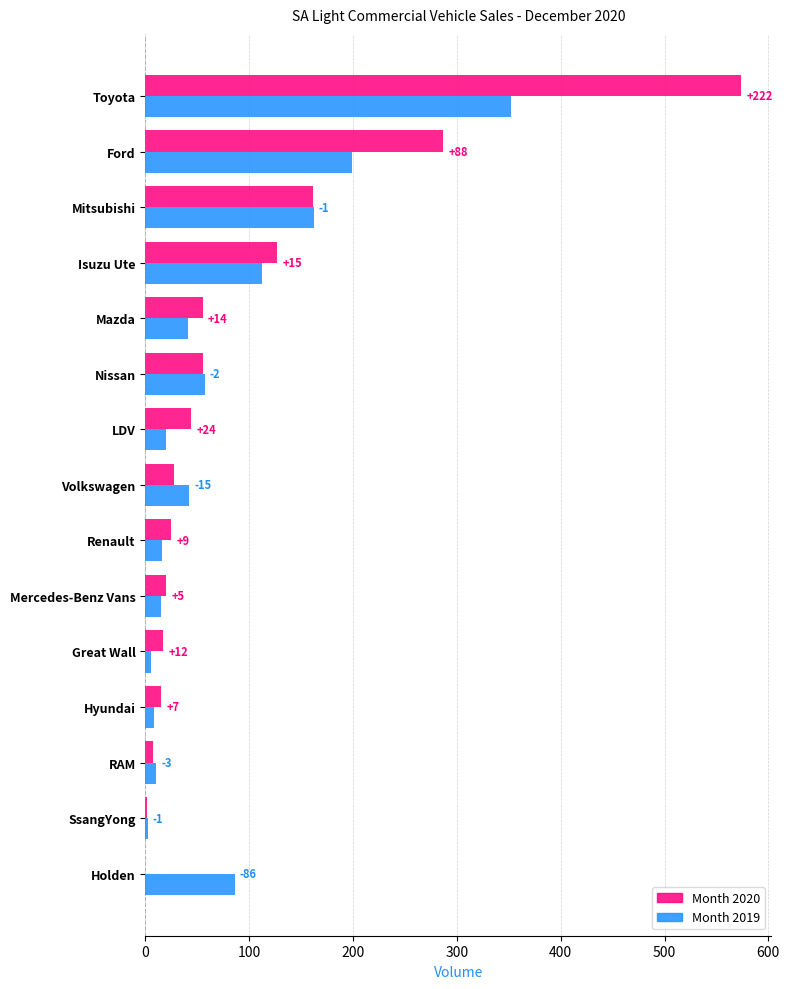

What are all the series names shown in the legend?

Month 2020, Month 2019